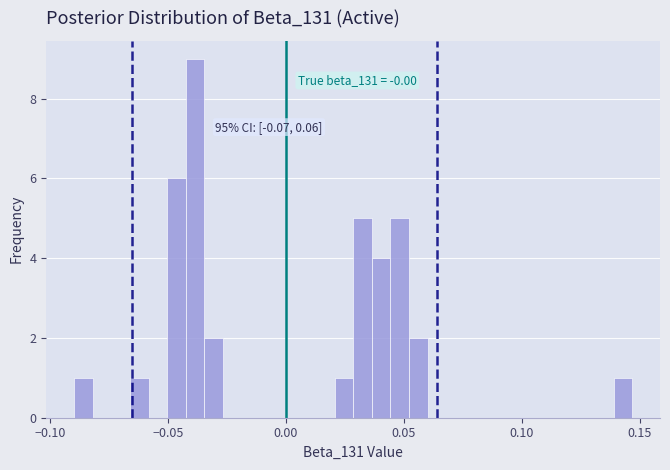

Read against the x-axis, roughly where is the centre of the tallest bar?

-0.040